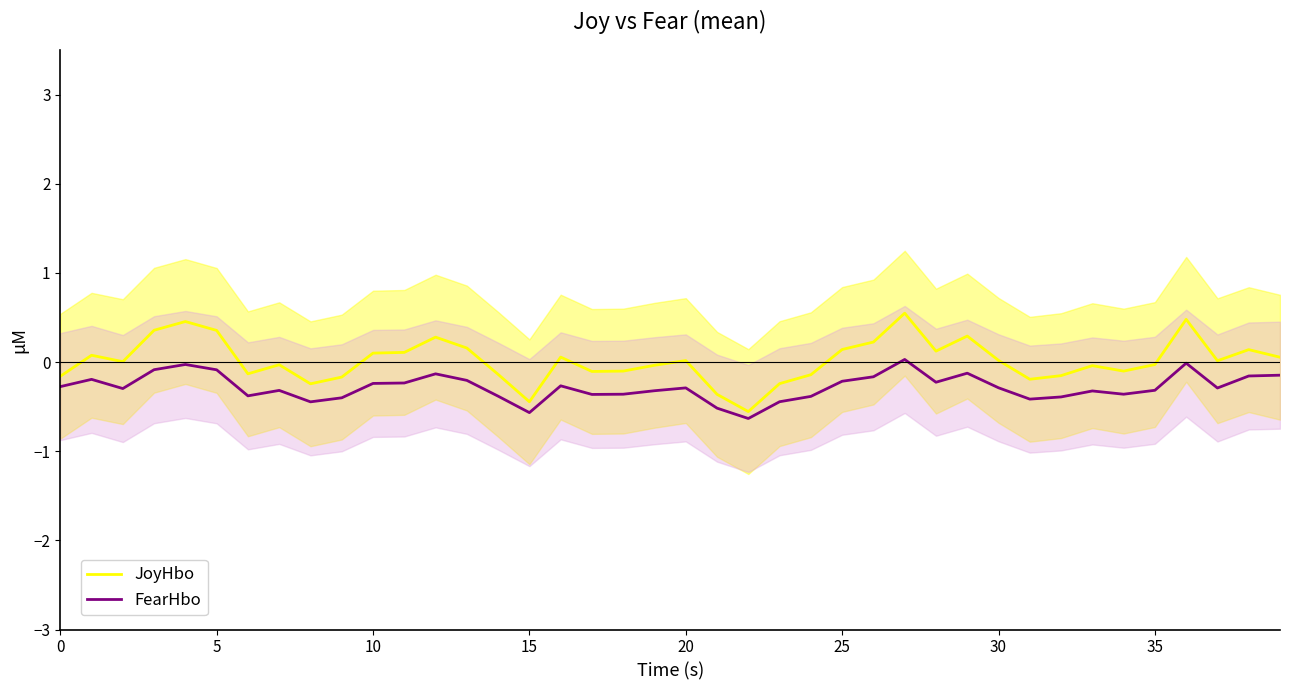

Which series has the widest spread of values?

JoyHbo